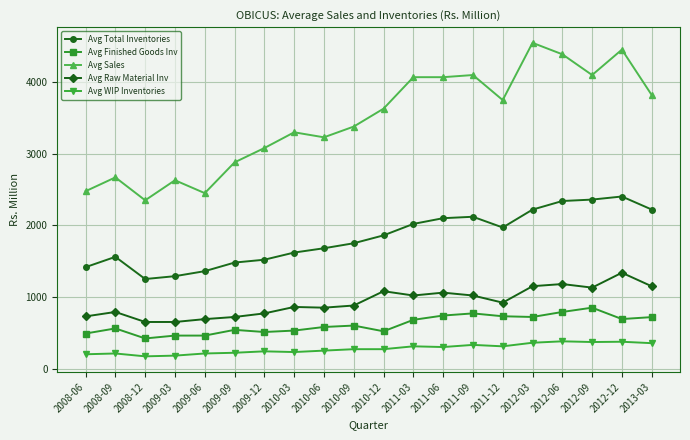

What is the difference between the second highest and second lowest values in the Avg Total Inventories series?

1070